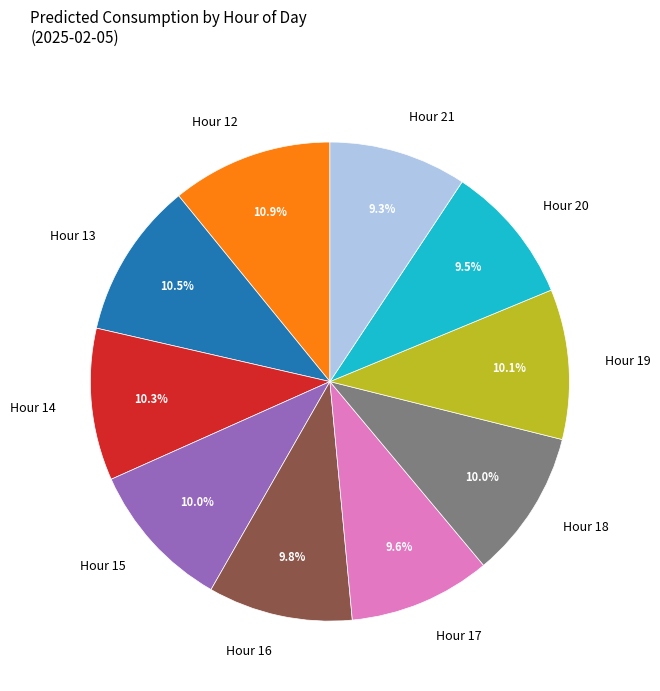

Count the number of slices in the pie.

10